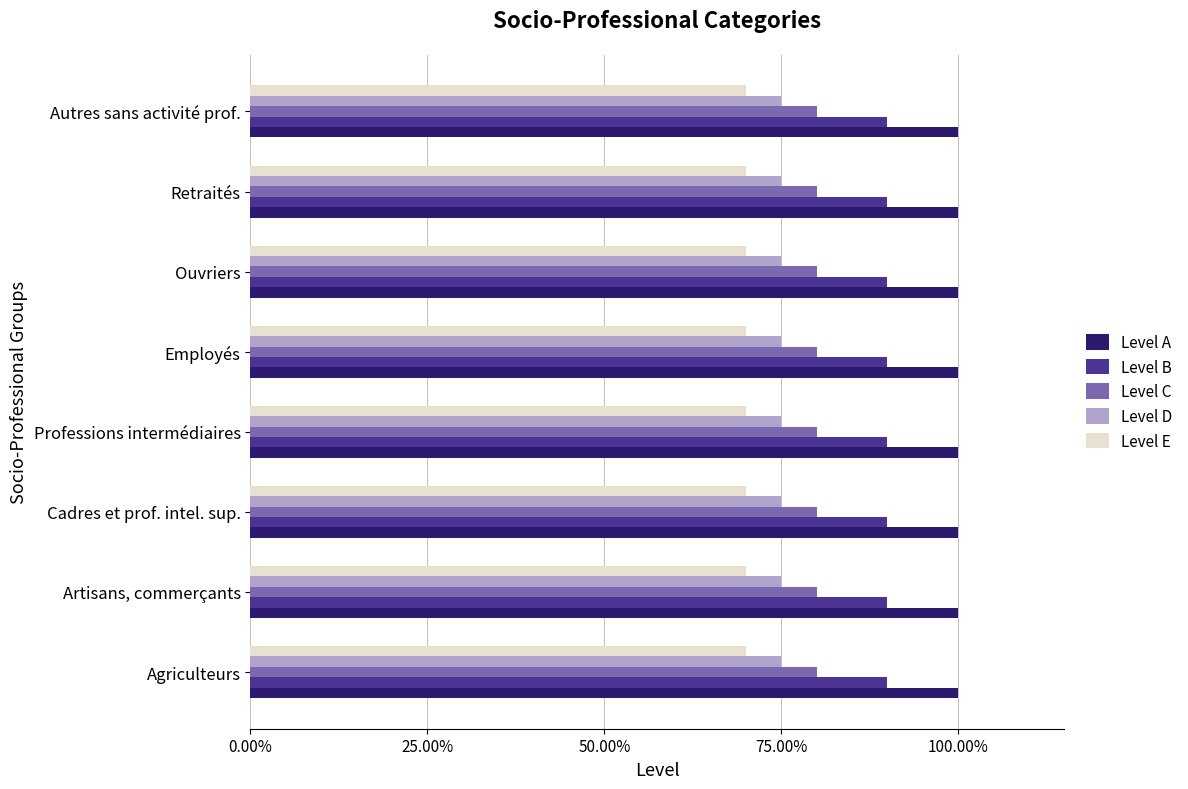

What are all the series names shown in the legend?

Level A, Level B, Level C, Level D, Level E